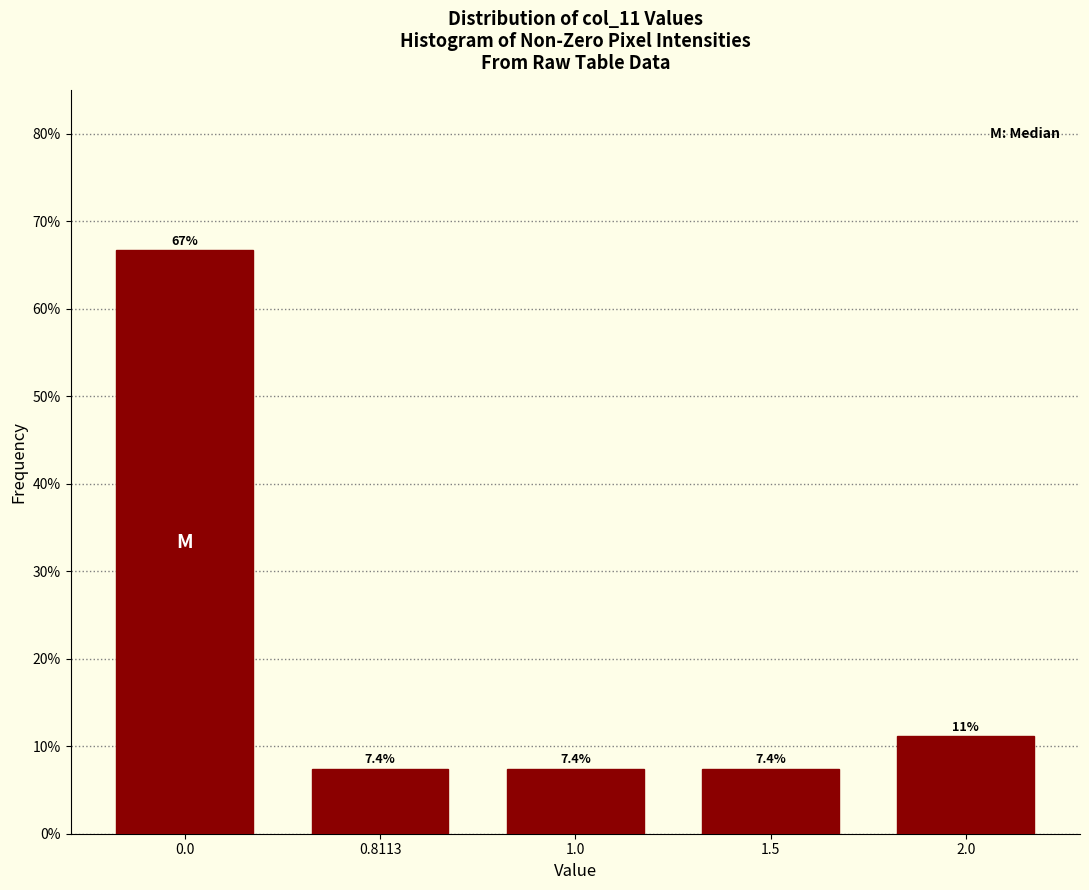

Reading left to right, list all the values displayed in this chart.

0.0=66.7	0.8113=7.4	1.0=7.4	1.5=7.4	2.0=11.1